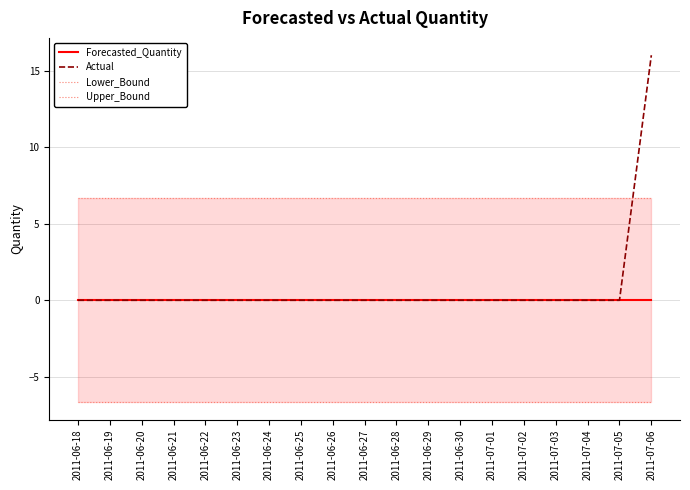

Reading right to left, list all the values displayed in this chart.

Forecasted_Quantity: 2011-07-06=0.0	2011-07-05=0.0	2011-07-04=0.0	2011-07-03=0.0	2011-07-02=0.0	2011-07-01=0.0	2011-06-30=0.0	2011-06-29=0.0	2011-06-28=0.0	2011-06-27=0.0	2011-06-26=0.0	2011-06-25=0.0	2011-06-24=0.0	2011-06-23=0.0	2011-06-22=0.0	2011-06-21=0.0	2011-06-20=0.0	2011-06-19=0.0	2011-06-18=0.0
Actual: 2011-07-06=16.0	2011-07-05=0.0	2011-07-04=0.0	2011-07-03=0.0	2011-07-02=0.0	2011-07-01=0.0	2011-06-30=0.0	2011-06-29=0.0	2011-06-28=0.0	2011-06-27=0.0	2011-06-26=0.0	2011-06-25=0.0	2011-06-24=0.0	2011-06-23=0.0	2011-06-22=0.0	2011-06-21=0.0	2011-06-20=0.0	2011-06-19=0.0	2011-06-18=0.0
Lower_Bound: 2011-07-06=-6.7	2011-07-05=-6.7	2011-07-04=-6.7	2011-07-03=-6.7	2011-07-02=-6.7	2011-07-01=-6.7	2011-06-30=-6.7	2011-06-29=-6.7	2011-06-28=-6.7	2011-06-27=-6.7	2011-06-26=-6.7	2011-06-25=-6.7	2011-06-24=-6.7	2011-06-23=-6.7	2011-06-22=-6.7	2011-06-21=-6.7	2011-06-20=-6.7	2011-06-19=-6.7	2011-06-18=-6.7
Upper_Bound: 2011-07-06=6.7	2011-07-05=6.7	2011-07-04=6.7	2011-07-03=6.7	2011-07-02=6.7	2011-07-01=6.7	2011-06-30=6.7	2011-06-29=6.7	2011-06-28=6.7	2011-06-27=6.7	2011-06-26=6.7	2011-06-25=6.7	2011-06-24=6.7	2011-06-23=6.7	2011-06-22=6.7	2011-06-21=6.7	2011-06-20=6.7	2011-06-19=6.7	2011-06-18=6.7